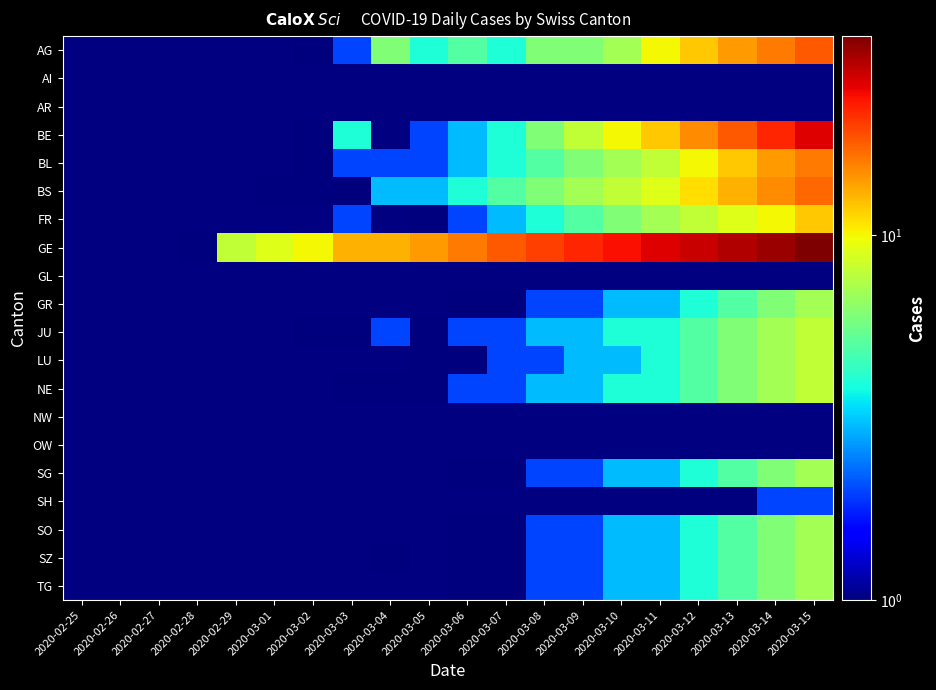

Which series changed the most between 2020-03-05 and 2020-03-15?

BE